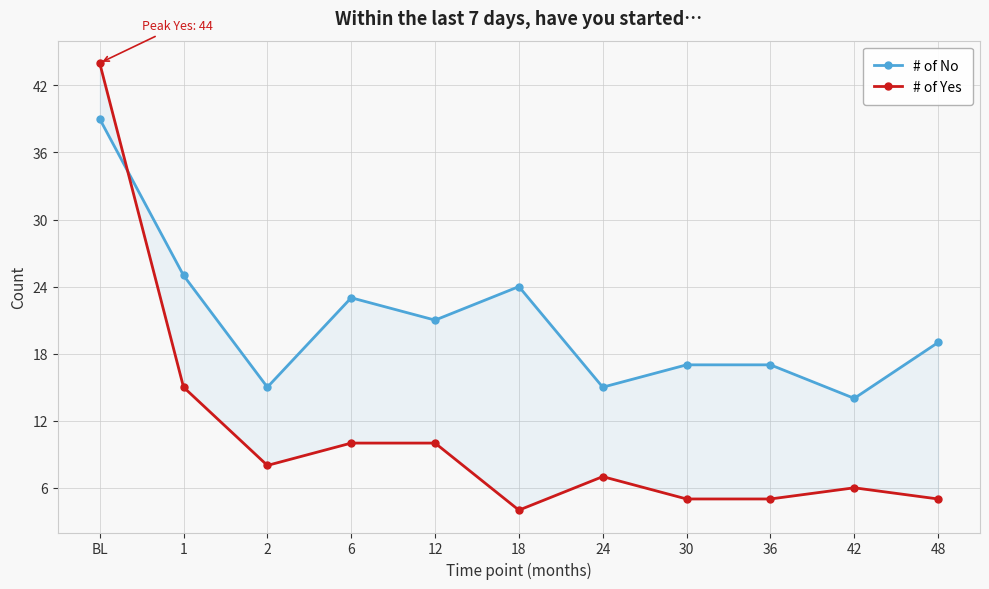

Read the # of Yes value at 30, to the nearest 5.

5